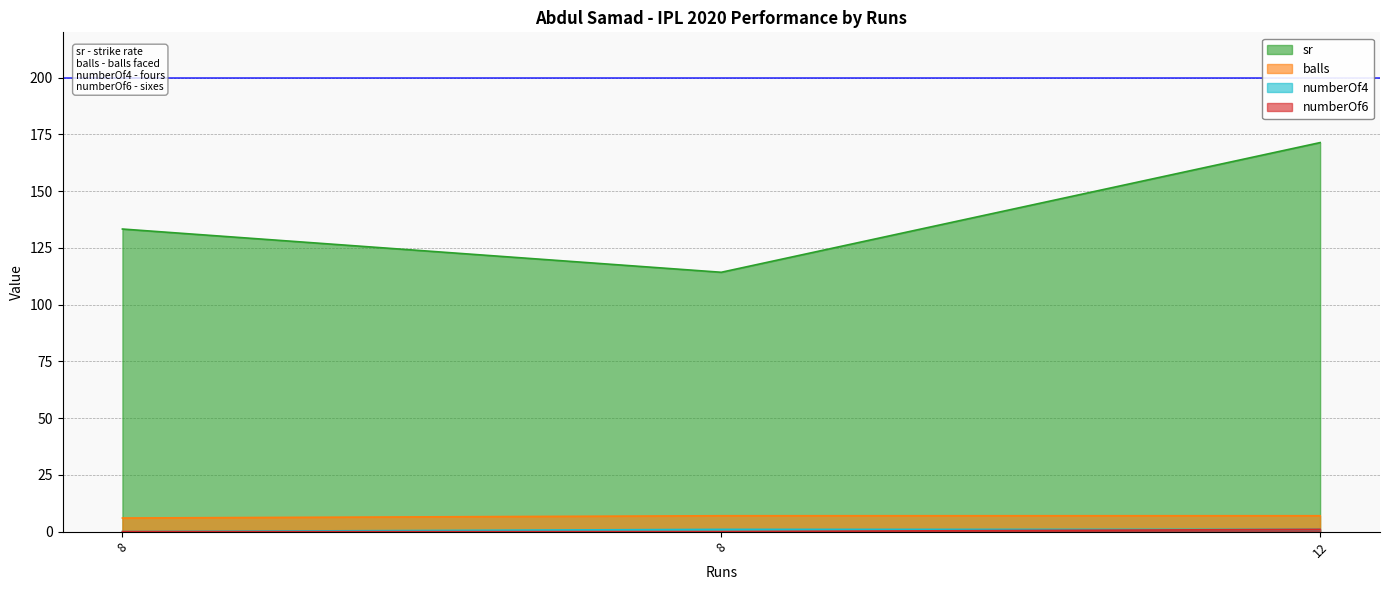

Reading left to right, extract all data points from this chart.

sr: 8=133.3	8=114.3	12=171.4
balls: 8=6.0	8=7.0	12=7.0
numberOf4: 8=0.0	8=1.0	12=1.0
numberOf6: 8=0.0	8=0.0	12=1.0